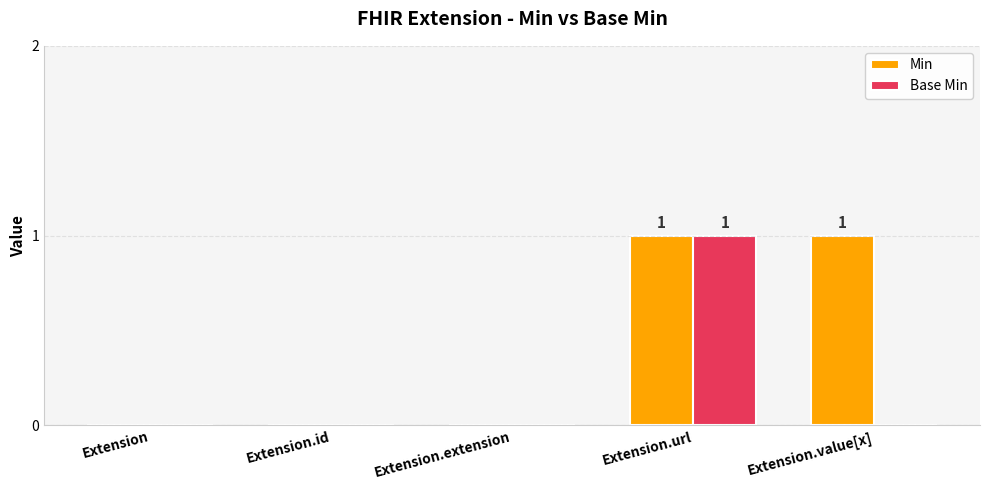

How many distinct data groups are displayed?

2